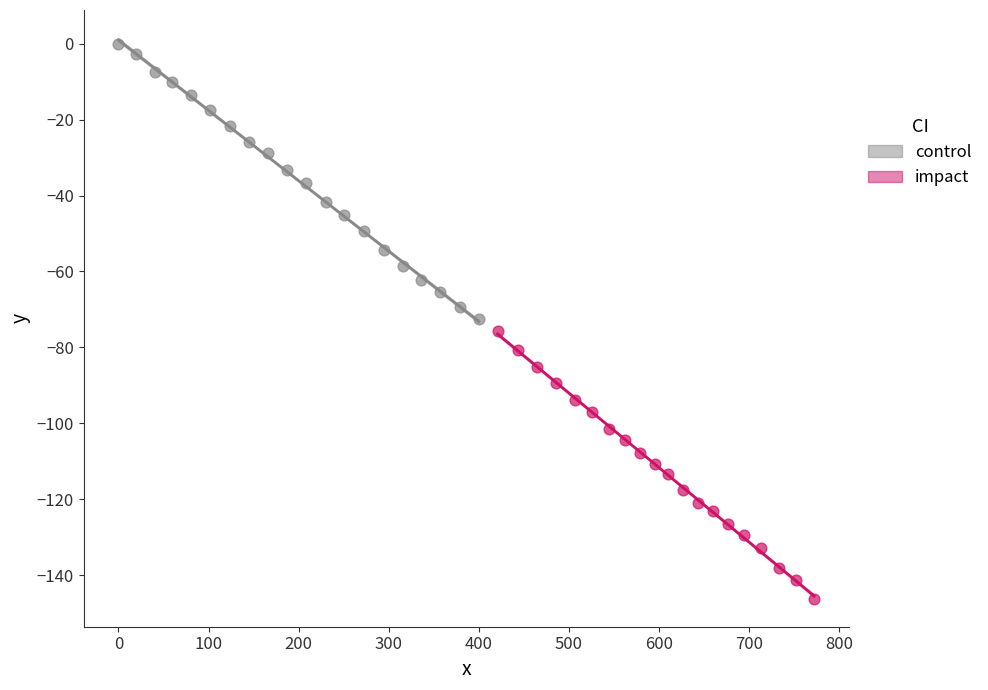

What are all the series names shown in the legend?

control, impact